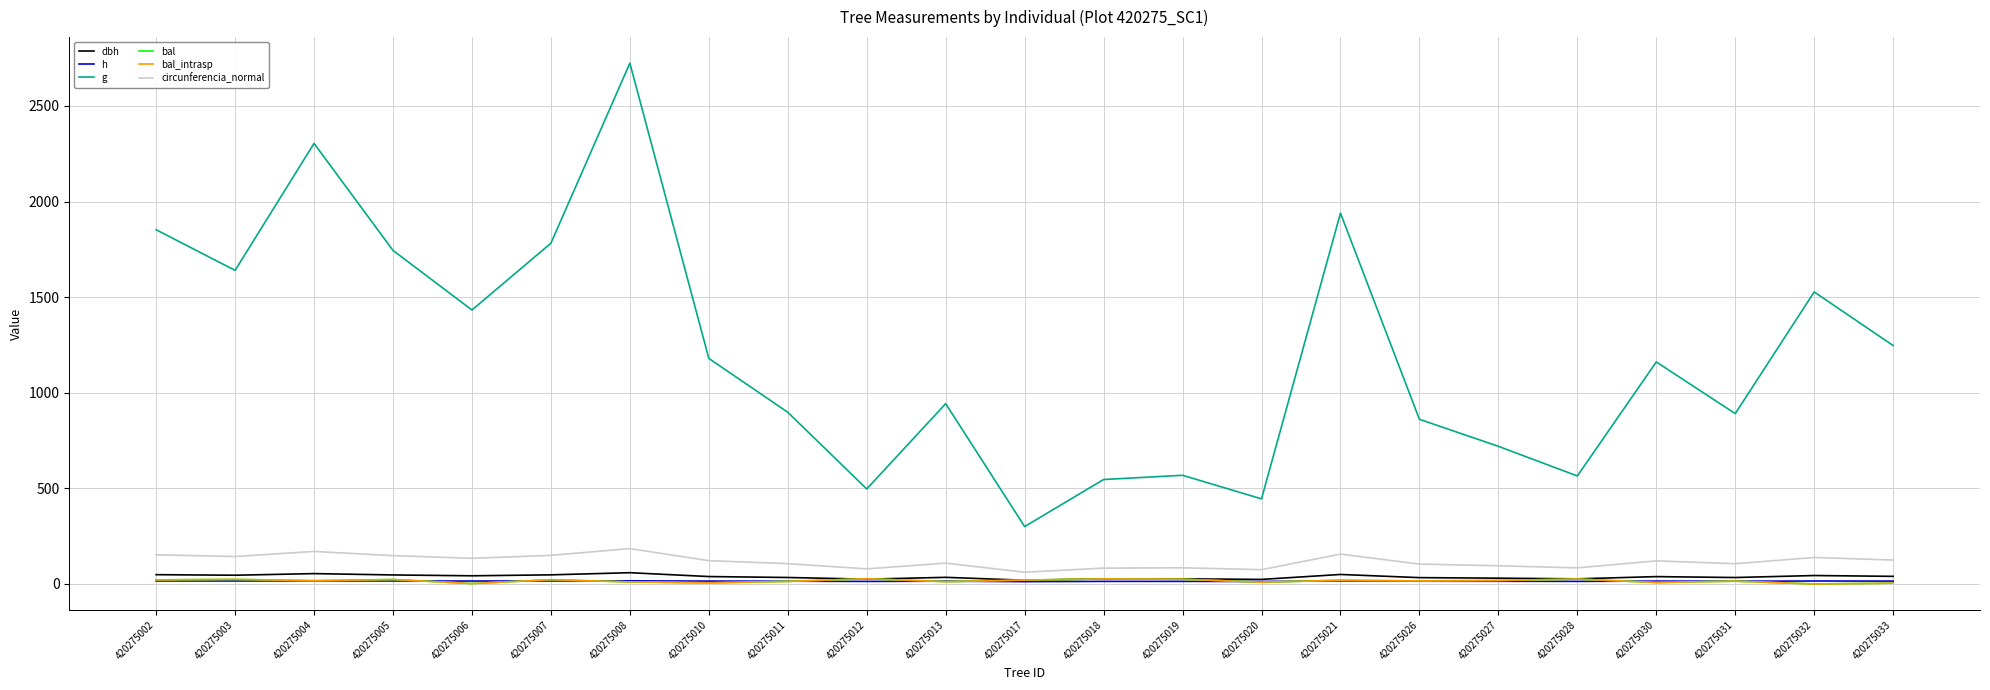

Does the chart have visible grid lines?

Yes